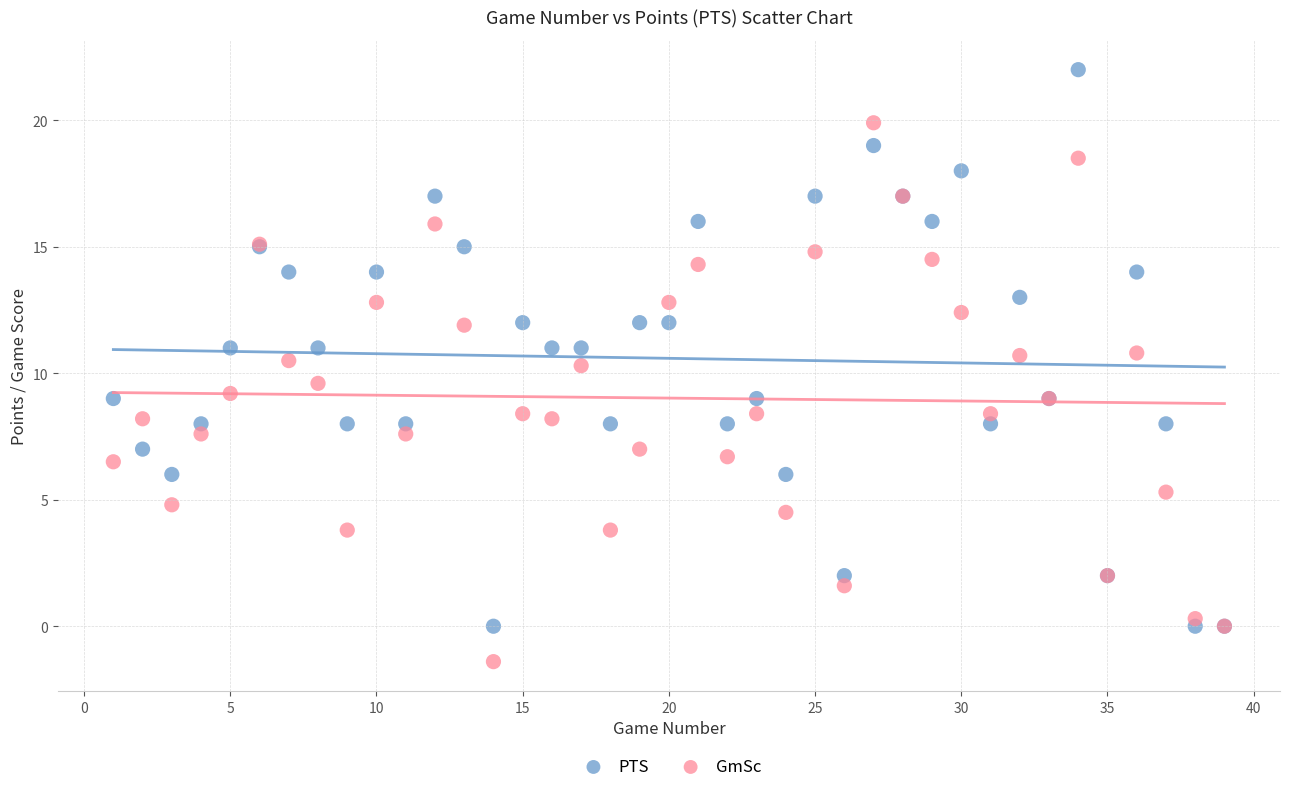

Which series reaches the minimum Y coordinate?

GmSc